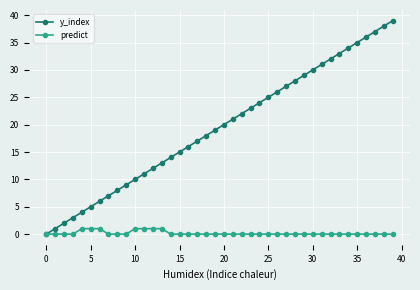

Reading right to left, extract all data points from this chart.

y_index: 39	38	37	36	35	34	33	32	31	30	29	28	27	26	25	24	23	22	21	20	19	18	17	16	15	14	13	12	11	10	9	8	7	6	5	4	3	2	1	0
predict: 0	0	0	0	0	0	0	0	0	0	0	0	0	0	0	0	0	0	0	0	0	0	0	0	0	0	1	1	1	1	0	0	0	1	1	1	0	0	0	0